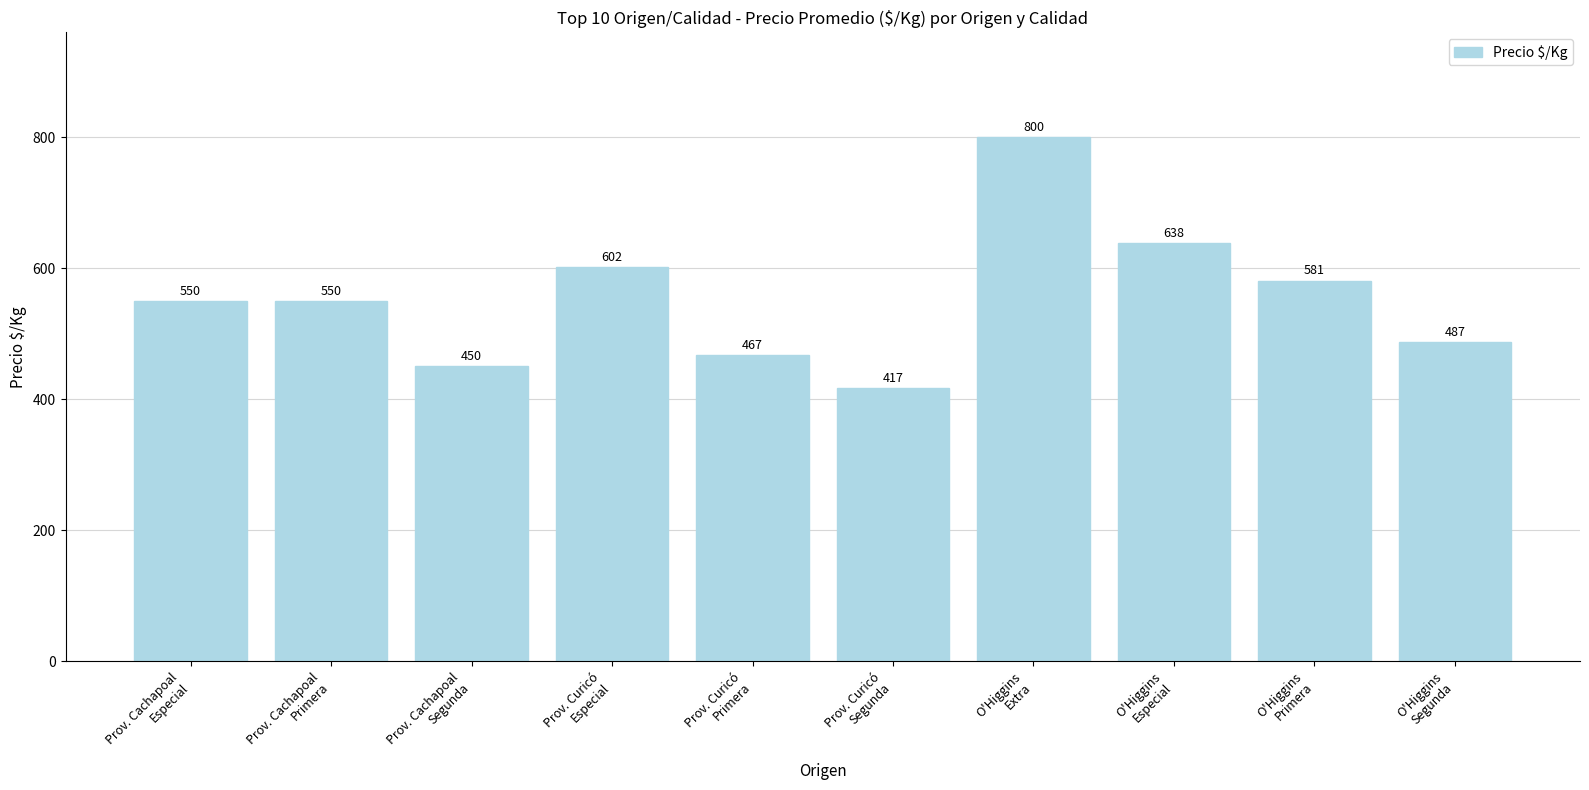

How many bars are there in total?

10